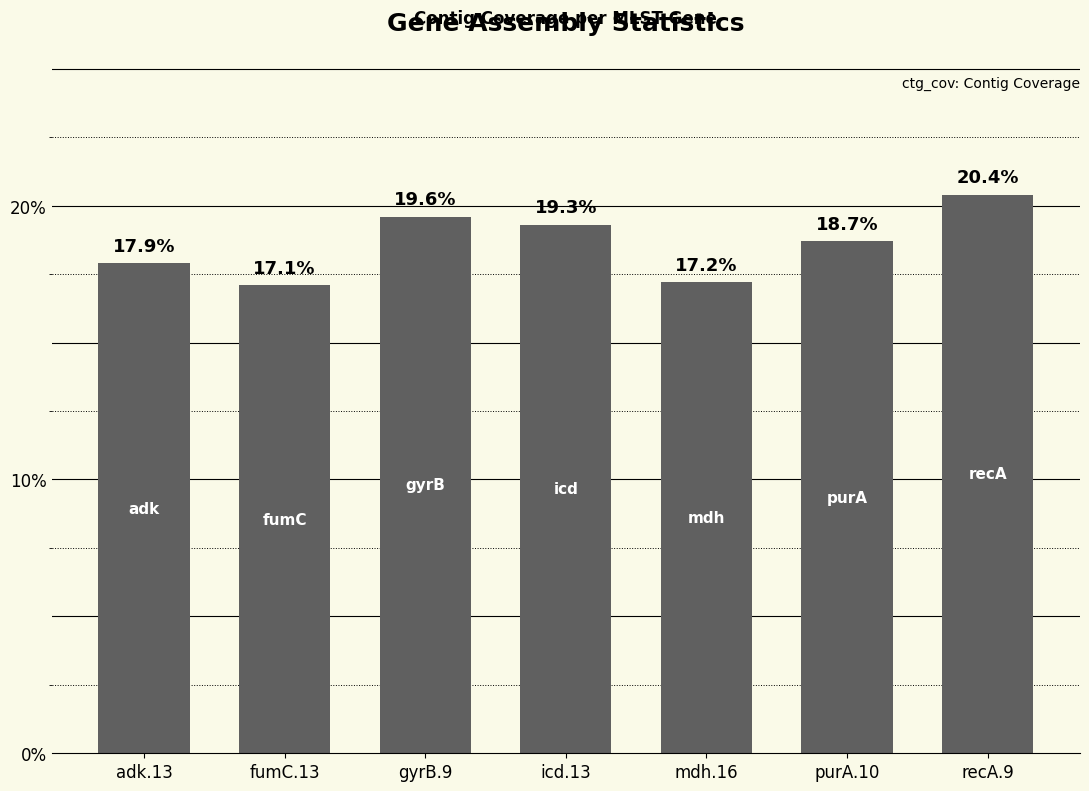

What is the difference between the maximum and minimum values?

3.3